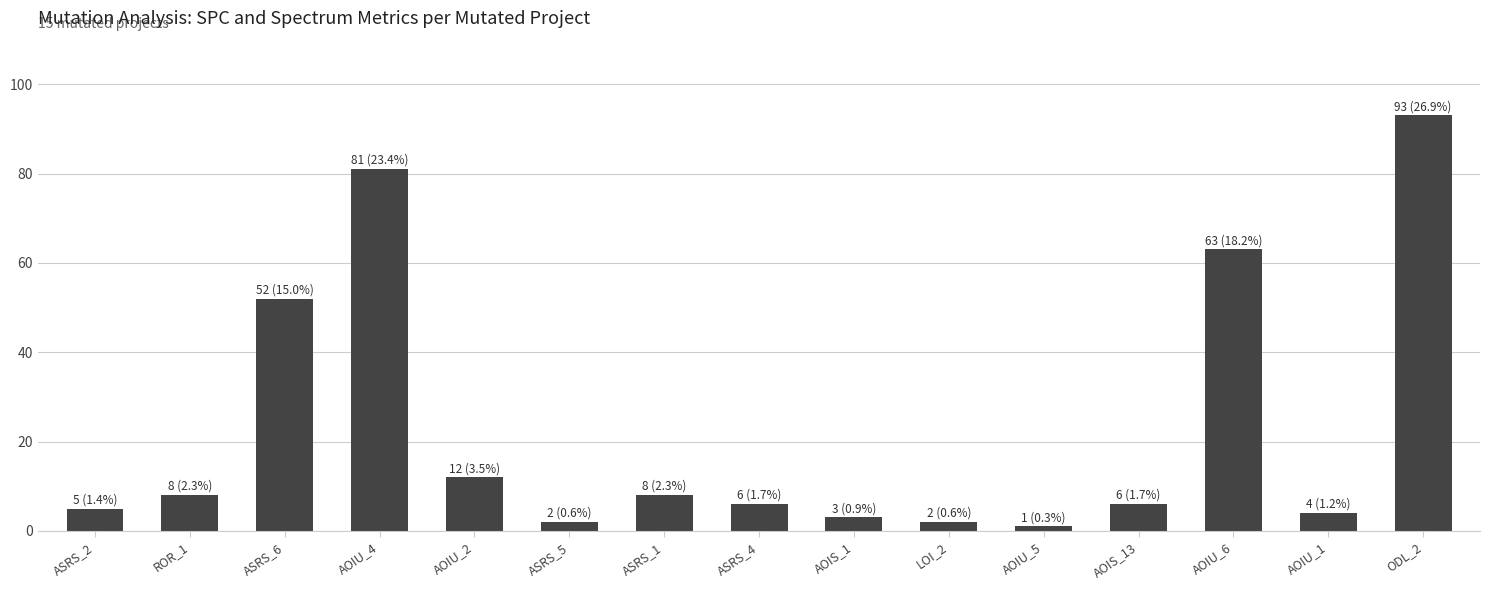

Approximately how many times larger is the value at AOIU_5 compared to LOI_2?

0.5